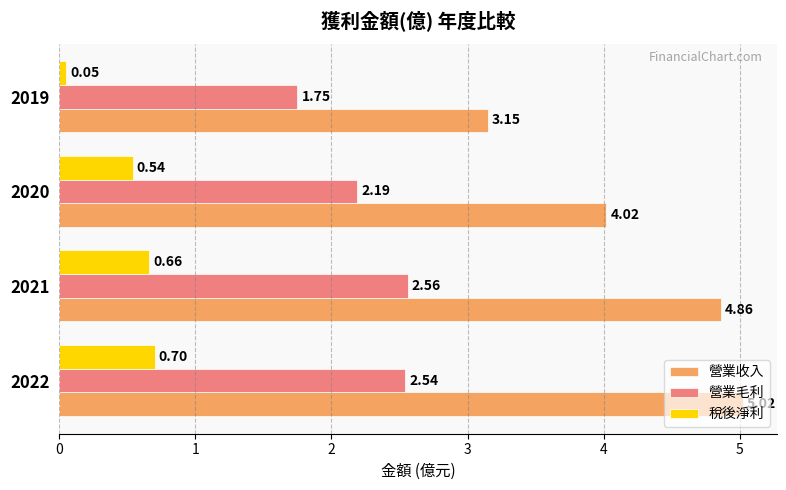

At how many categories does at least one series exceed 1?

4